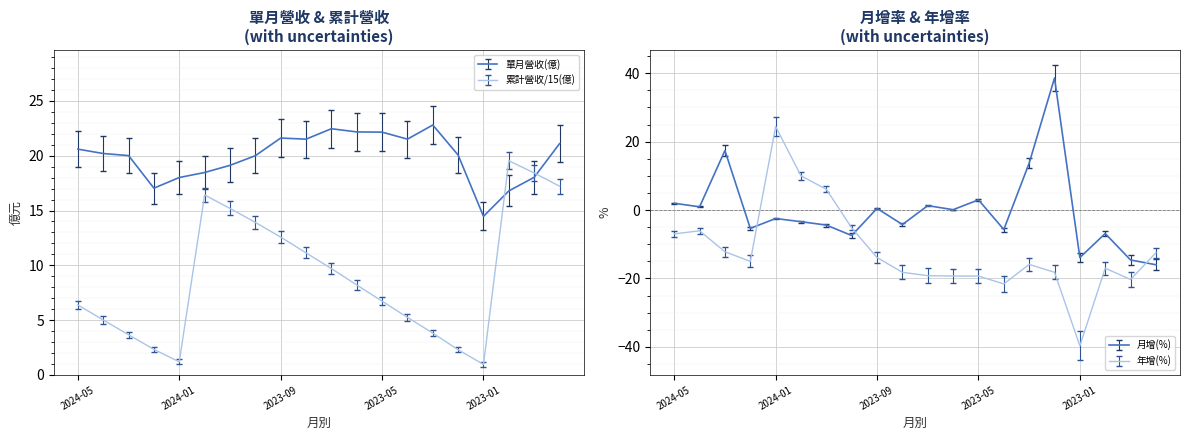

What is the average value of the 單月營收(億) series?

19.9